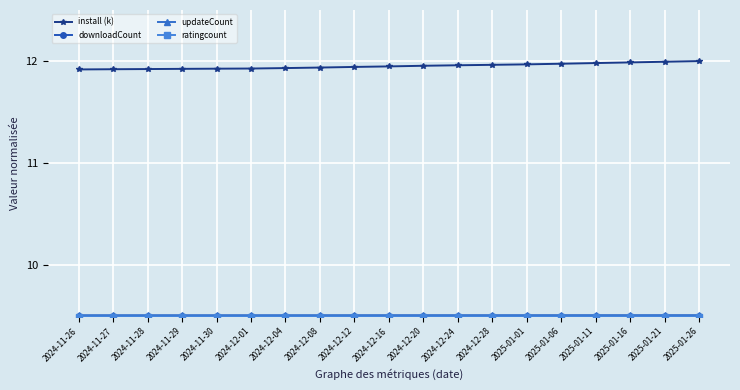

True or false: install (k) has a value of 4.3 at 2024-11-28.

False